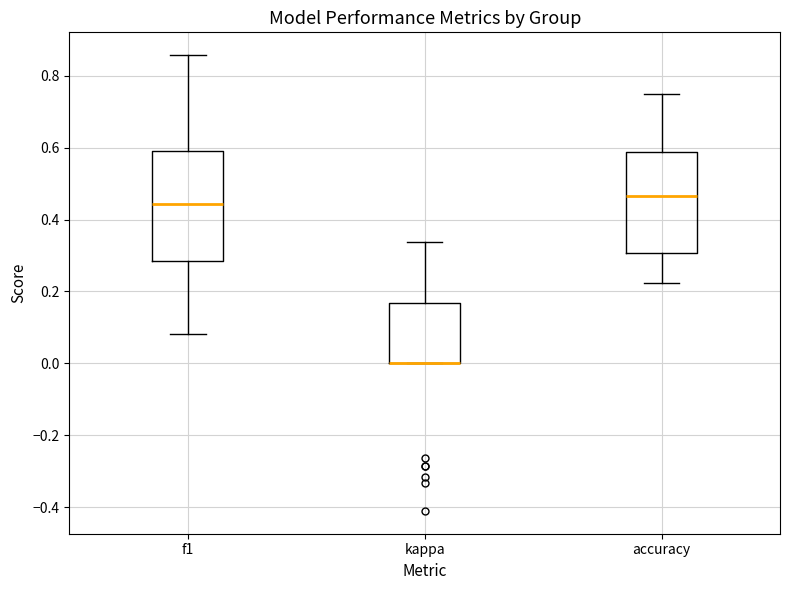

Reading left to right, read every box against the y-axis: the position of its median line, the range the box covers, and the ends of its whiskers. The values are not printed on the chart, so give them approximately, as read against the axis.

f1: median 0.44, box 0.28 to 0.60, whiskers 0.08 to 0.86
kappa: median 0.00 (drawn on the box's lower edge), box 0.00 to 0.16, whiskers 0.00 to 0.34
accuracy: median 0.46, box 0.30 to 0.58, whiskers 0.22 to 0.76